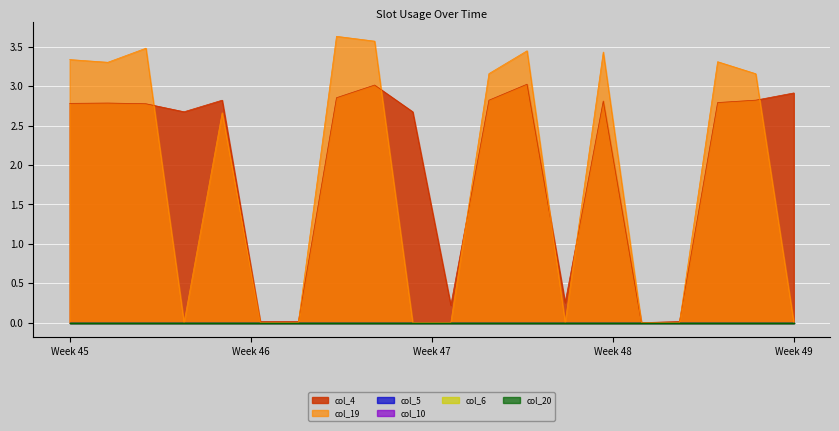

Reading left to right, extract all data points from this chart.

col_4: 0=2.8	1=2.8	2=2.8	3=2.7	4=2.8	5=0.0	6=0.0	7=2.9	8=3.0	9=2.7	10=0.2	11=2.8	12=3.0	13=0.3	14=2.8	15=0.0	16=0.0	17=2.8	18=2.8	19=2.9
col_20: 0=0.0	1=0.0	2=0.0	3=0.0	4=0.0	5=0.0	6=0.0	7=0.0	8=0.0	9=0.0	10=0.0	11=0.0	12=0.0	13=0.0	14=0.0	15=0.0	16=0.0	17=0.0	18=0.0	19=0.0
col_19: 0=3.3	1=3.3	2=3.5	3=0.0	4=2.7	5=0.0	6=0.0	7=3.6	8=3.6	9=0.0	10=0.0	11=3.2	12=3.4	13=0.0	14=3.4	15=0.0	16=0.0	17=3.3	18=3.2	19=0.0
col_10: 0=0.0	1=0.0	2=0.0	3=0.0	4=0.0	5=0.0	6=0.0	7=0.0	8=0.0	9=0.0	10=0.0	11=0.0	12=0.0	13=0.0	14=0.0	15=0.0	16=0.0	17=0.0	18=0.0	19=0.0
col_6: 0=0.0	1=0.0	2=0.0	3=0.0	4=0.0	5=0.0	6=0.0	7=0.0	8=0.0	9=0.0	10=0.0	11=0.0	12=0.0	13=0.0	14=0.0	15=0.0	16=0.0	17=0.0	18=0.0	19=0.0
col_5: 0=0.0	1=0.0	2=0.0	3=0.0	4=0.0	5=0.0	6=0.0	7=0.0	8=0.0	9=0.0	10=0.0	11=0.0	12=0.0	13=0.0	14=0.0	15=0.0	16=0.0	17=0.0	18=0.0	19=0.0